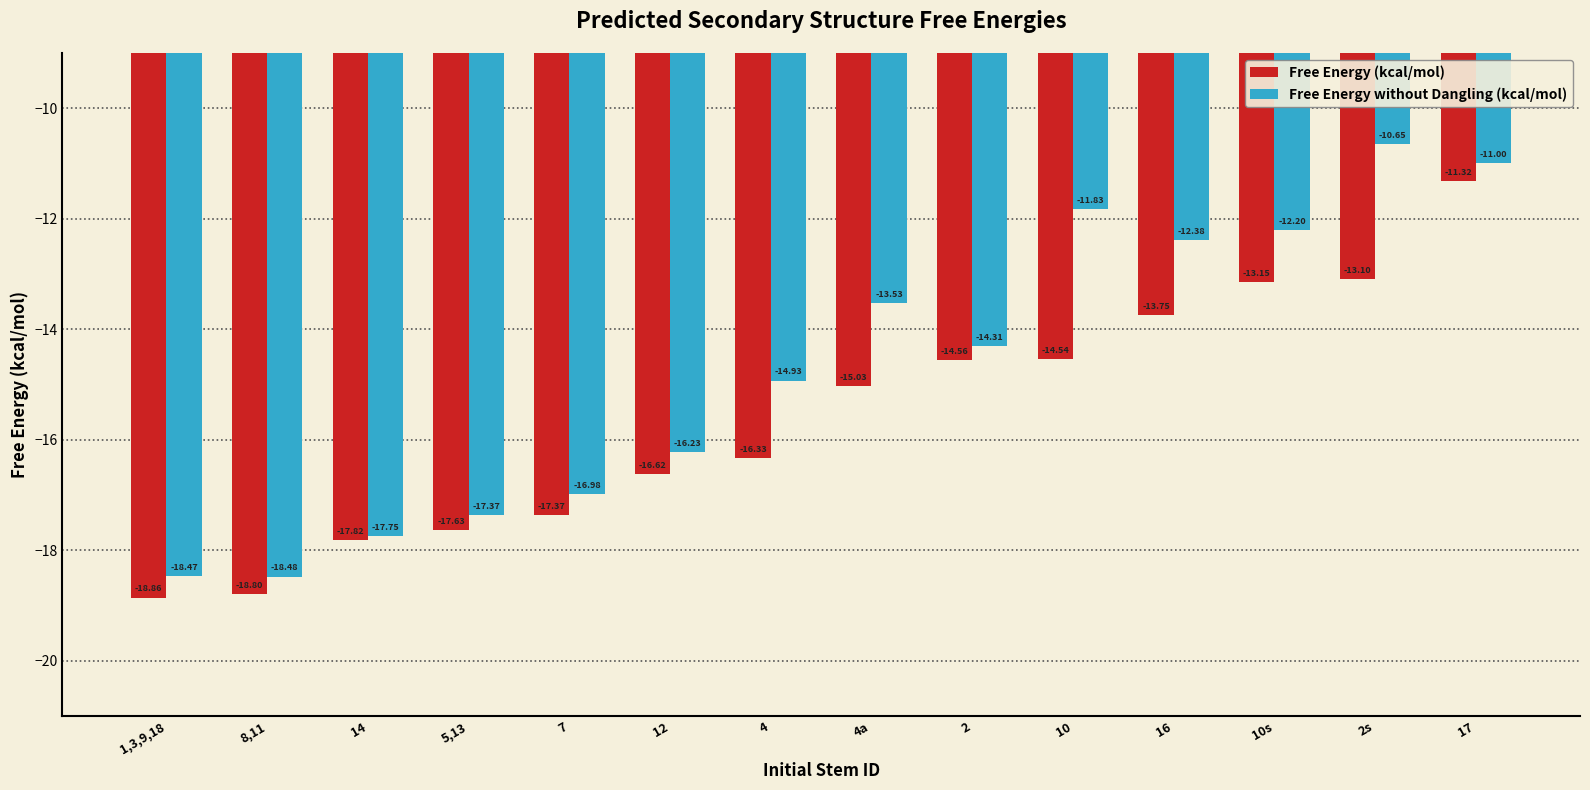

Which series has the largest total across all categories?

Free Energy without Dangling (kcal/mol)